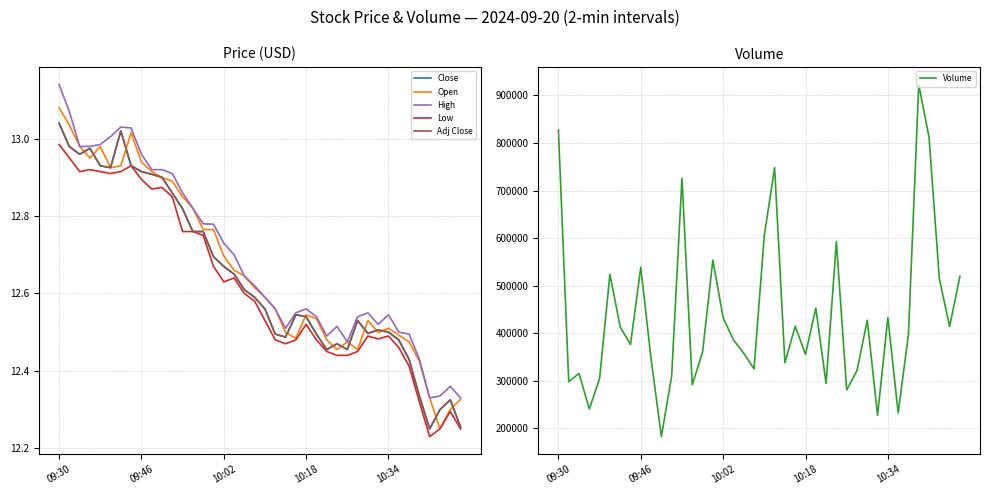

What is the lowest value of the Volume series?

182356